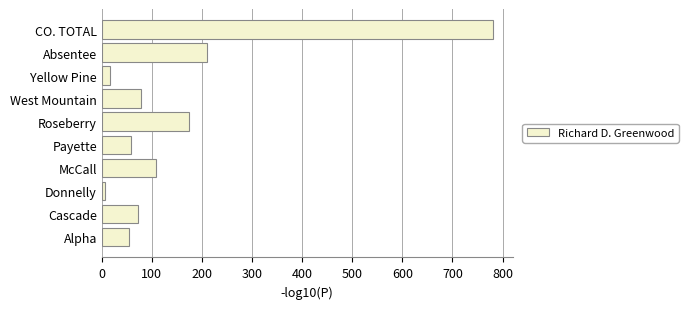

What is the average value?

156